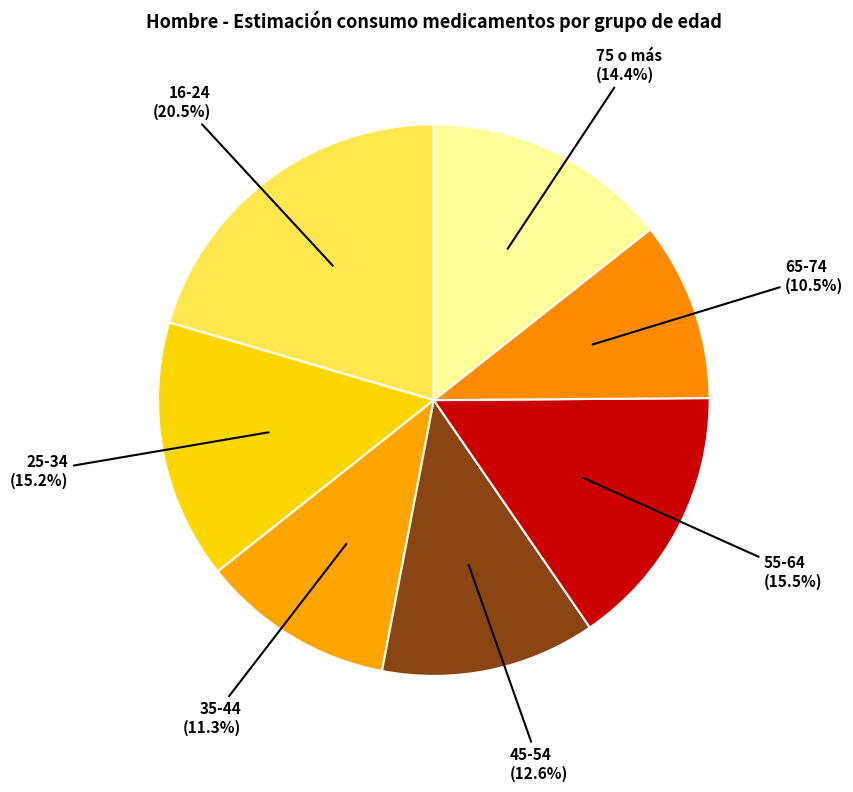

What percentage is the 25-34 slice, to the nearest percent?

15%